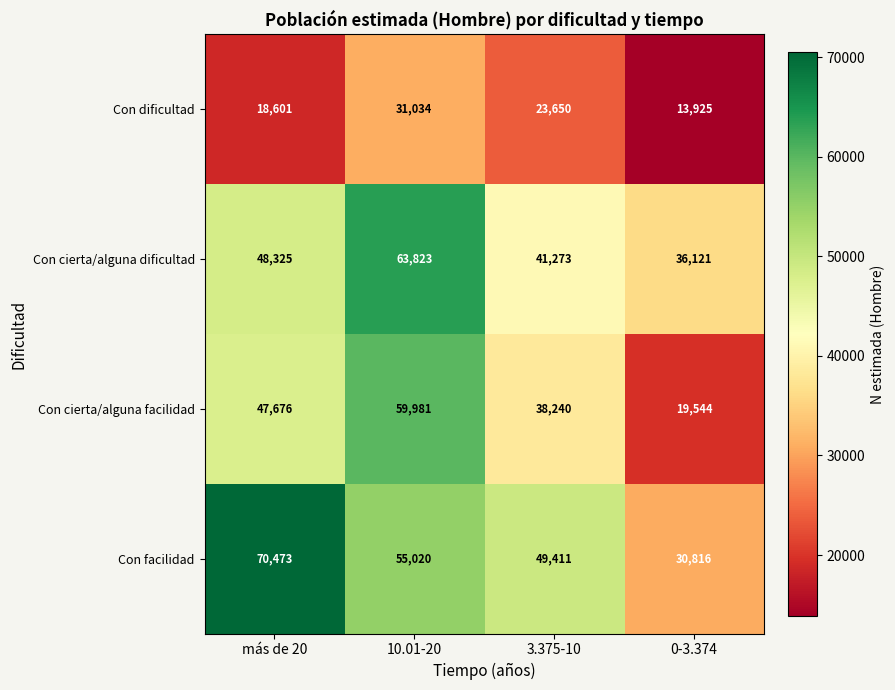

Is it true that Con cierta/alguna facilidad equals 19544 at 0-3.374?

True